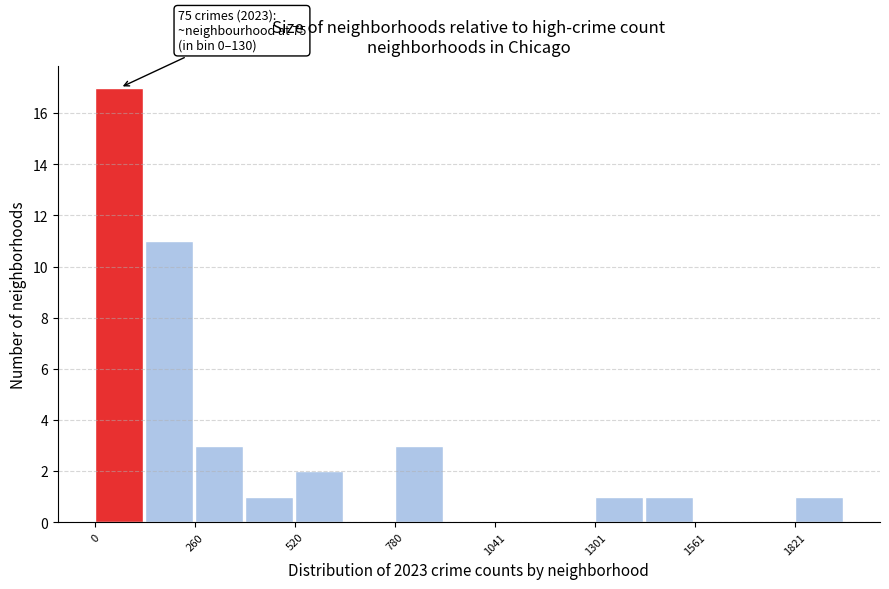

Read against the x-axis, roughly where is the centre of the tallest bar?

50